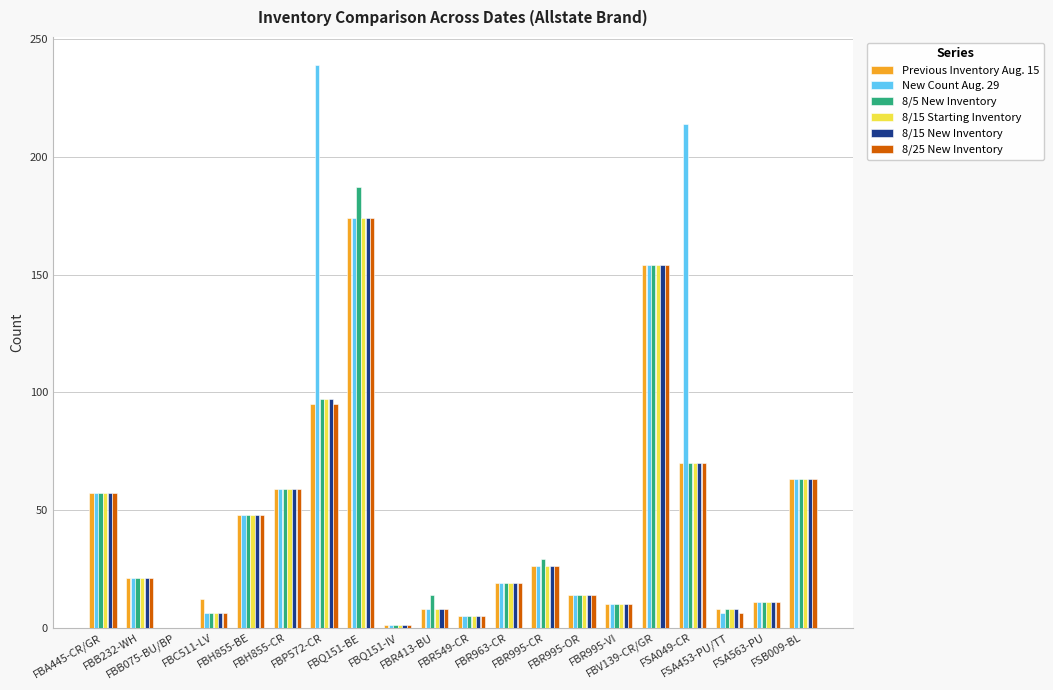

What is the greatest value displayed?

239